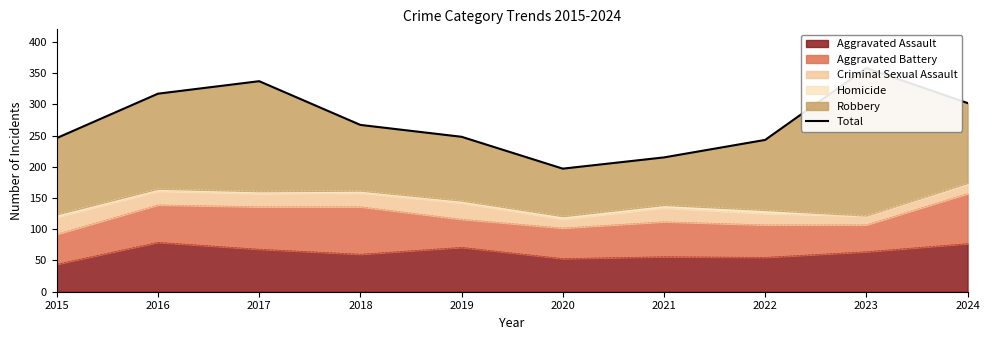

Rank the categories by value from lowest to highest.

2020, 2021, 2022, 2015, 2019, 2018, 2024, 2016, 2017, 2023